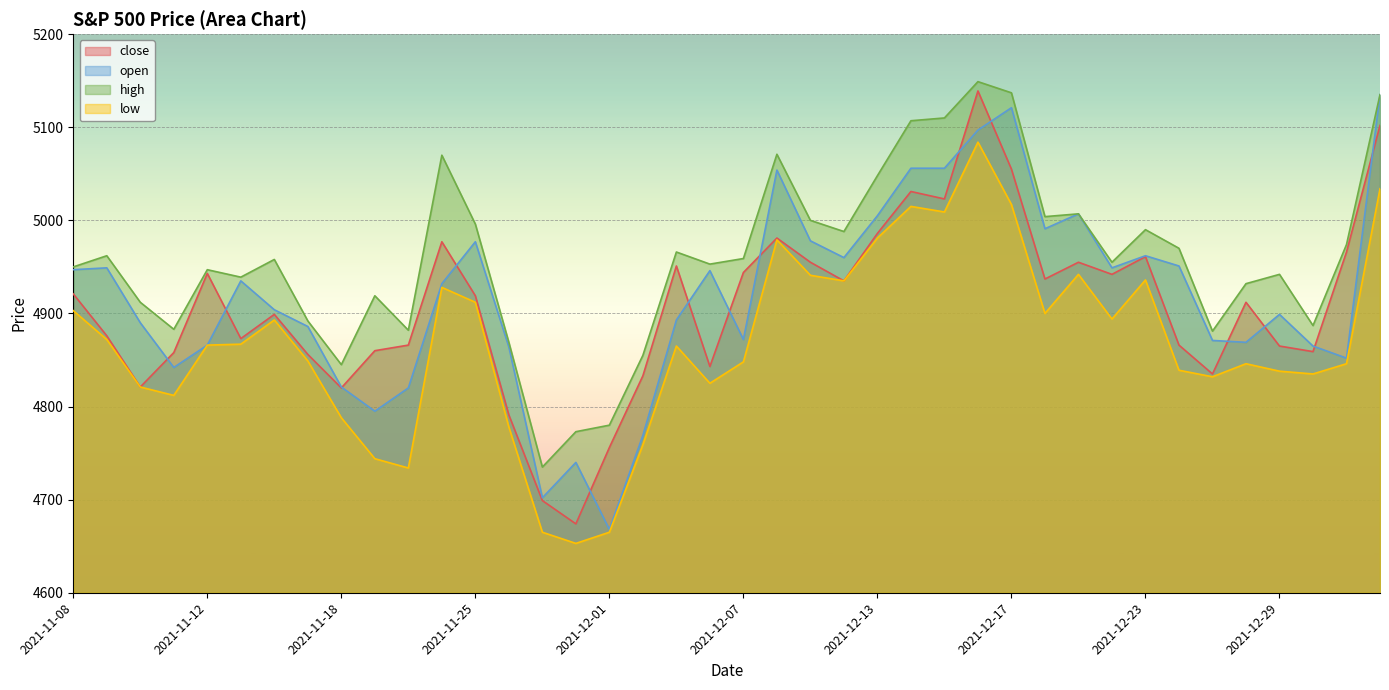

Reading right to left, what are all the values shown in this chart?

close: 5102	4966	4859	4865	4912	4835	4866	4961	4942	4955	4937	5055	5139	5023	5031	4986	4935	4955	4981	4944	4843	4951	4833	4756	4674	4699	4791	4919	4977	4866	4860	4820	4856	4899	4873	4943	4858	4821	4876	4921
open: 5135	4852	4865	4899	4869	4871	4951	4962	4949	5007	4991	5121	5097	5056	5056	5005	4960	4978	5054	4872	4946	4893	4769	4668	4740	4702	4864	4977	4932	4820	4795	4821	4886	4904	4935	4866	4842	4890	4949	4947
high: 5135	4974	4887	4942	4932	4881	4970	4990	4955	5007	5004	5137	5149	5110	5107	5048	4988	5000	5071	4959	4953	4966	4855	4780	4773	4735	4869	4996	5070	4882	4919	4845	4892	4958	4939	4947	4883	4912	4962	4950
low: 5034	4846	4835	4838	4846	4832	4839	4936	4894	4942	4900	5017	5084	5009	5015	4981	4935	4941	4979	4848	4825	4865	4759	4665	4653	4665	4778	4912	4928	4734	4744	4788	4849	4893	4867	4866	4812	4821	4872	4903